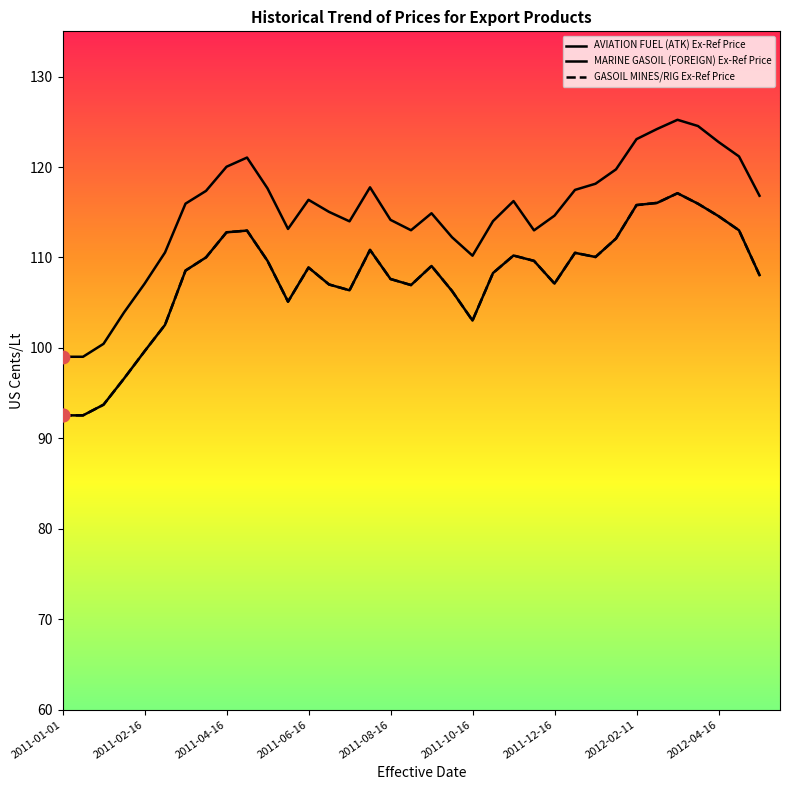

Does the chart have visible grid lines?

No